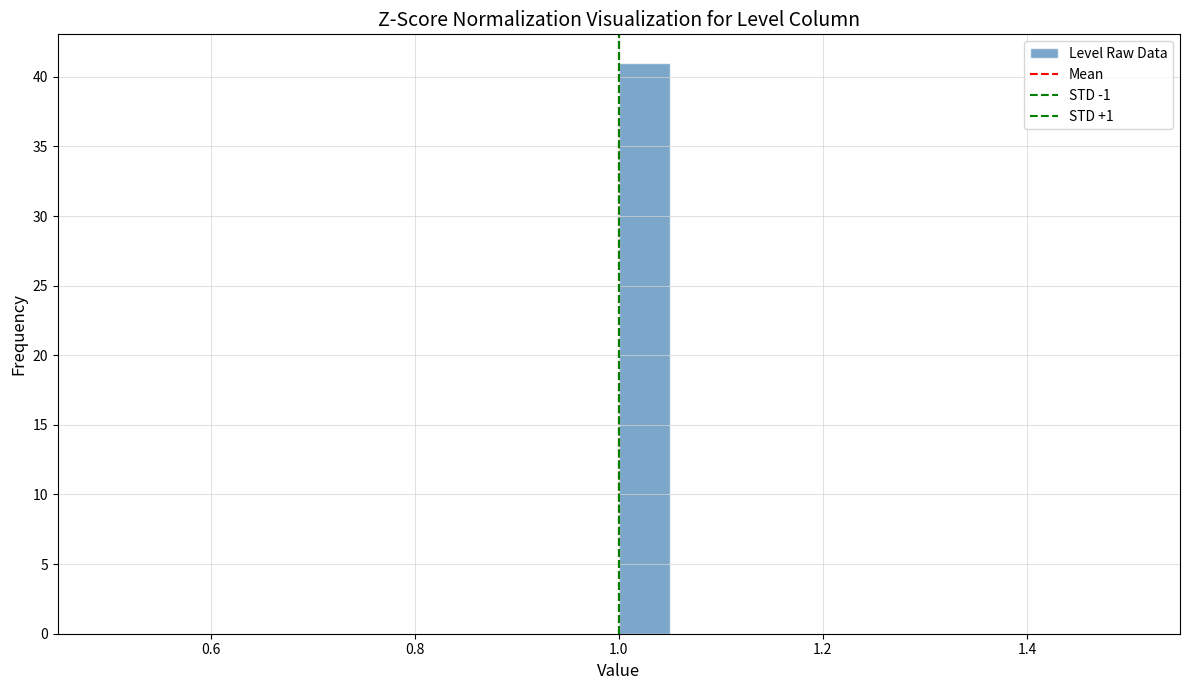

Around what value on the x-axis is the tallest bar? Give the approximate position of its centre, as read against the axis.

1.02